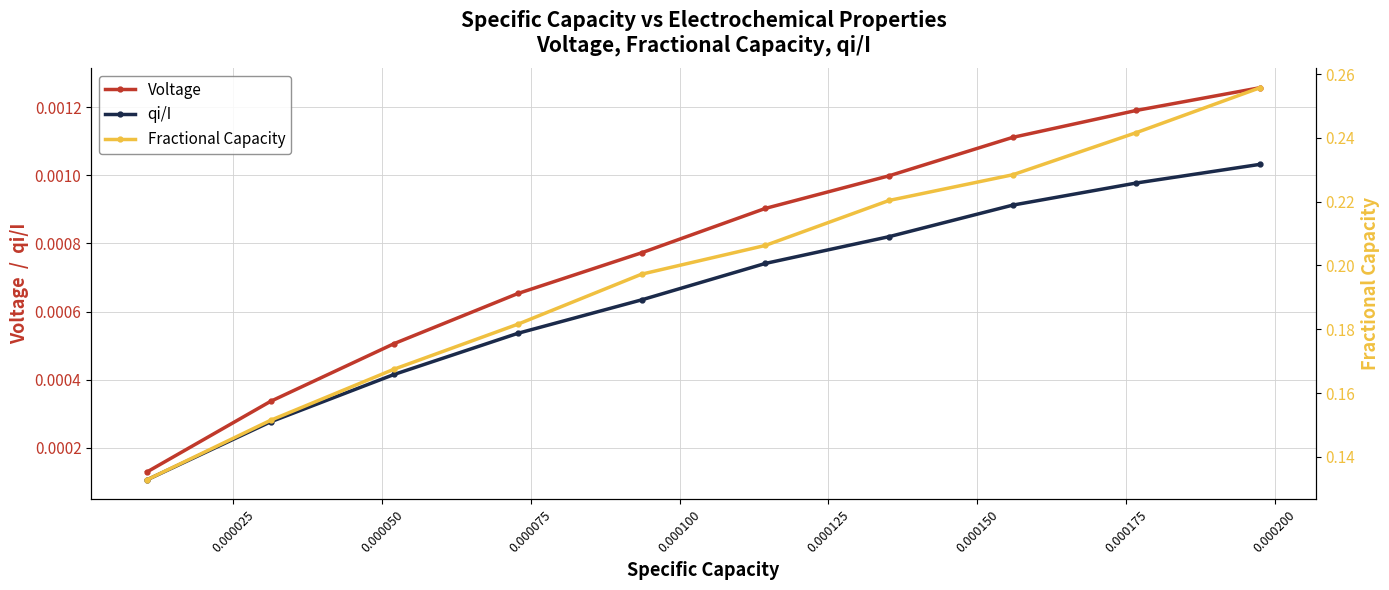

True or false: Voltage has more than 2 interior local peaks.

False